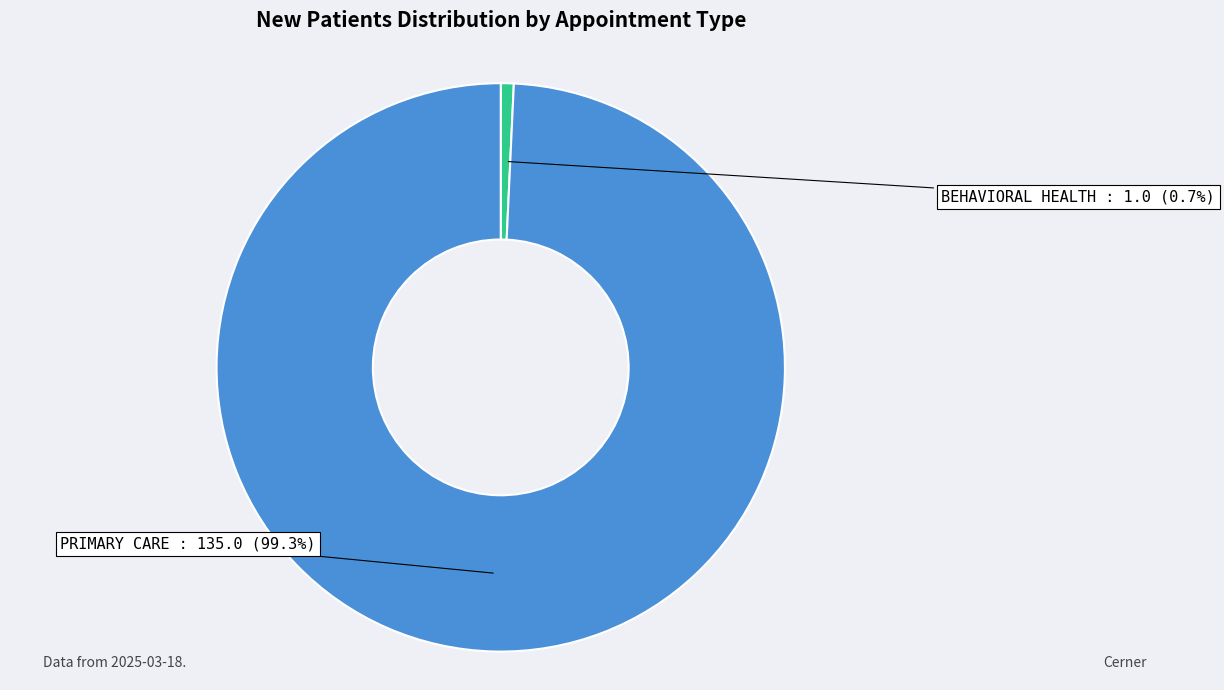

Is there a majority slice in this chart?

Yes